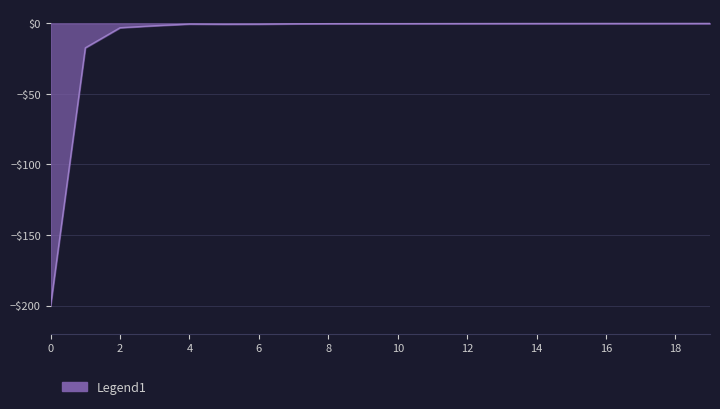

List the labels in order of value, smallest first.

0, 1, 2, 3, 5, 6, 4, 7, 8, 10, 9, 11, 12, 13, 14, 15, 17, 16, 18, 19